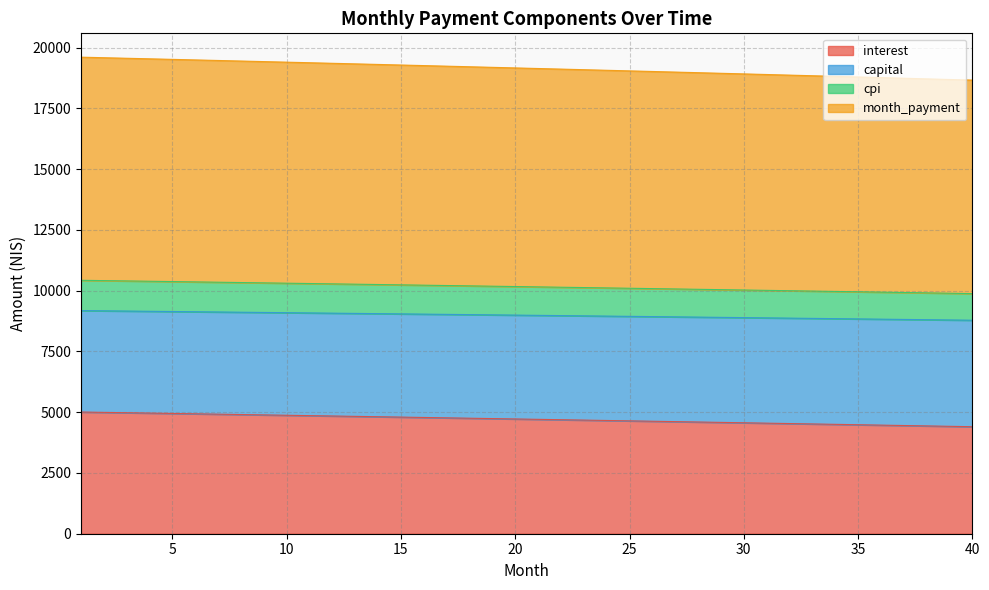

What is the minimum value for interest?

4402.1